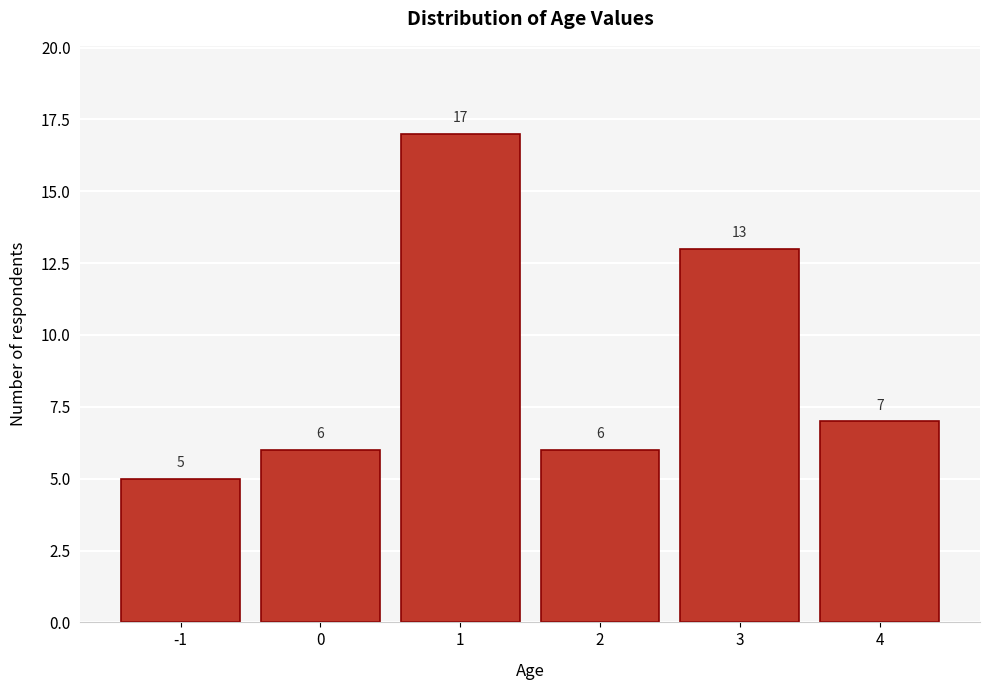

Reading left to right, extract all data points from this chart.

5	6	17	6	13	7